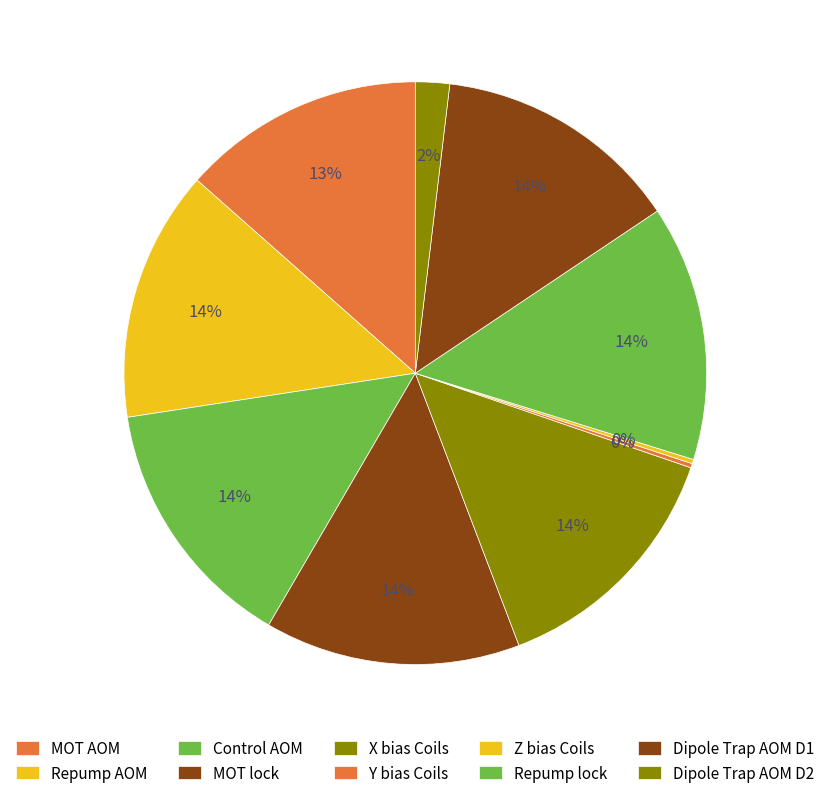

True or false: Repump AOM accounts for 14% of the total.

True